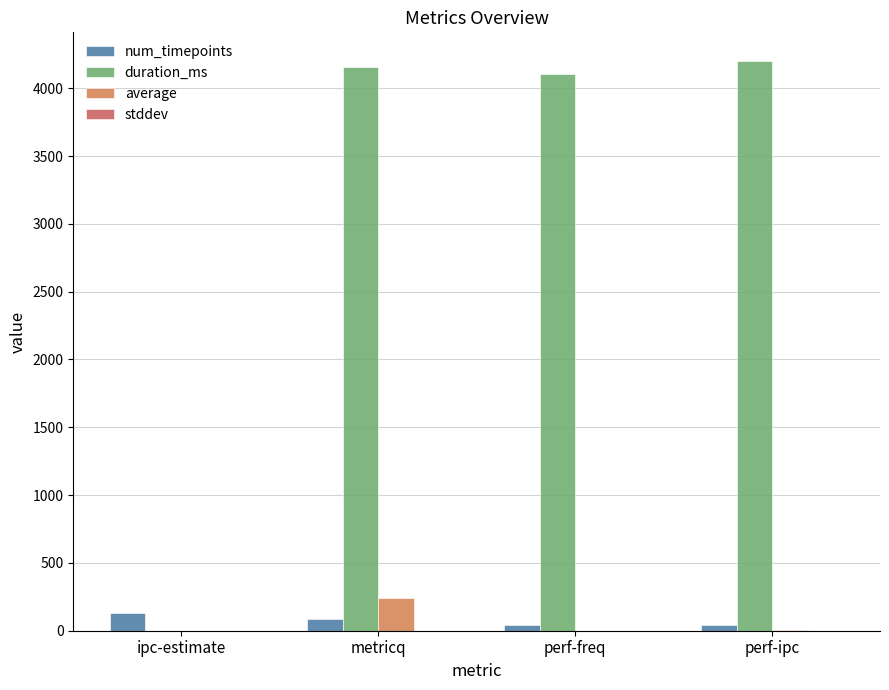

Which category has the highest value across all series?

perf-ipc